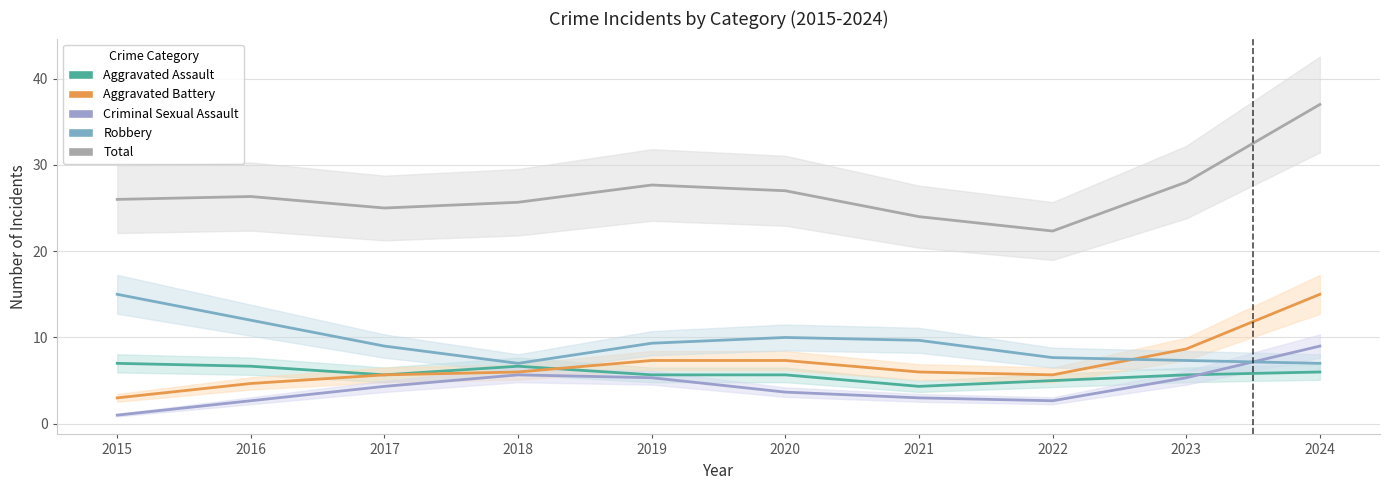

Between 2017 and 2018, which series saw the biggest shift?

Robbery